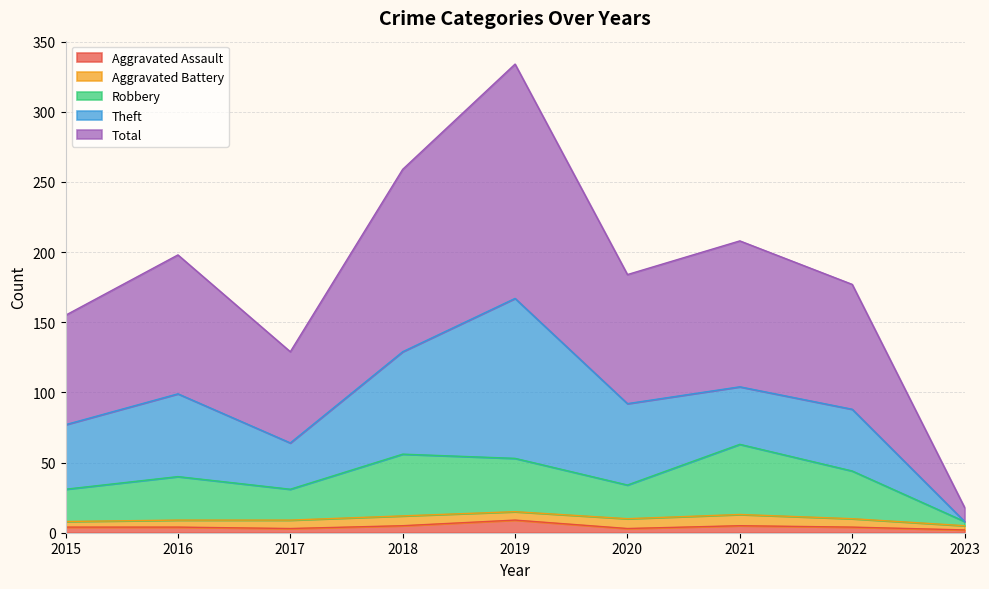

At which label does Aggravated Assault first exceed 4?

2018